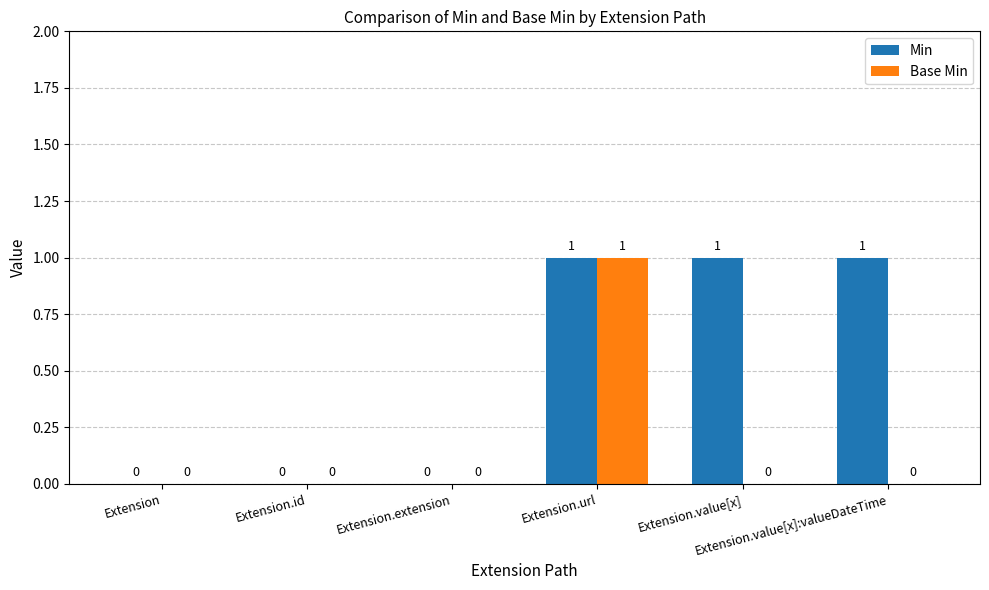

How many Min values are between 0 and 1?

6